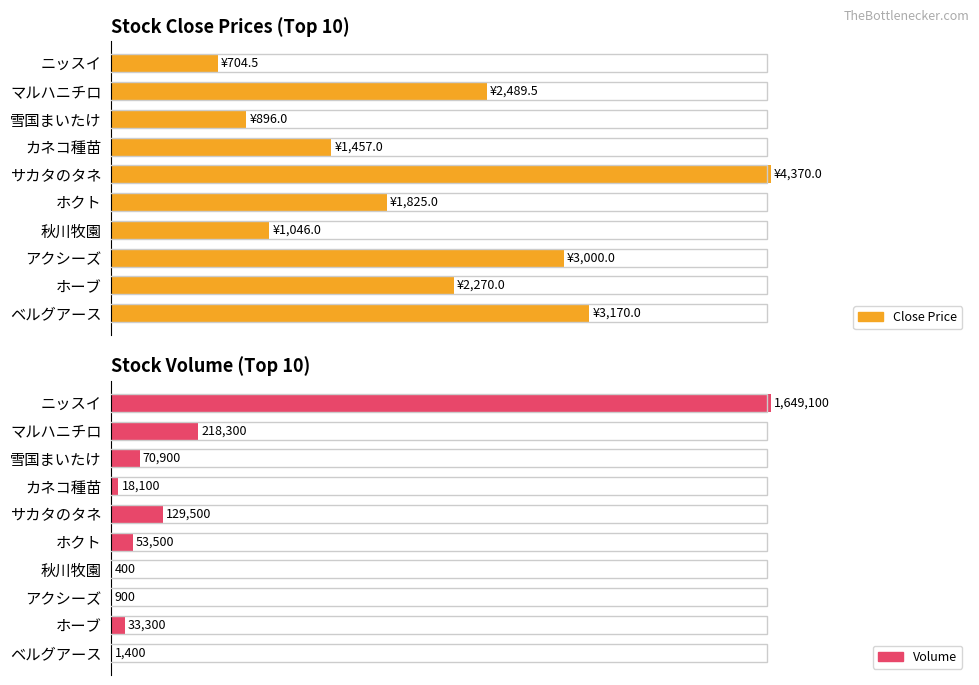

Count the number of data series in this chart.

2